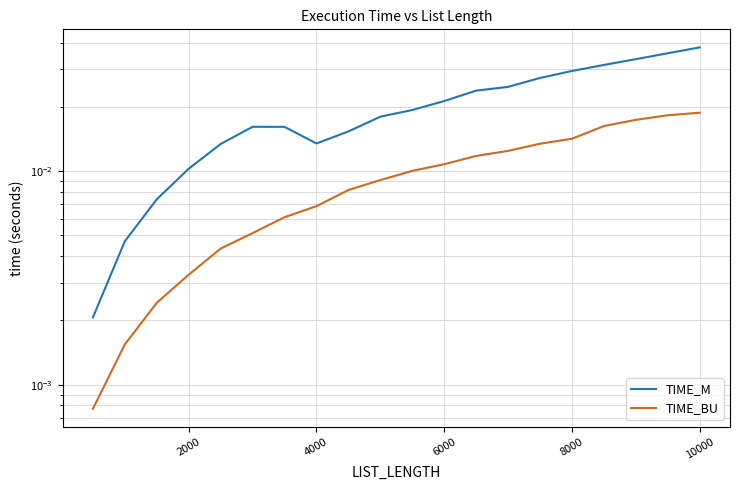

Is it true that TIME_M equals 0.0 at 10000?

True